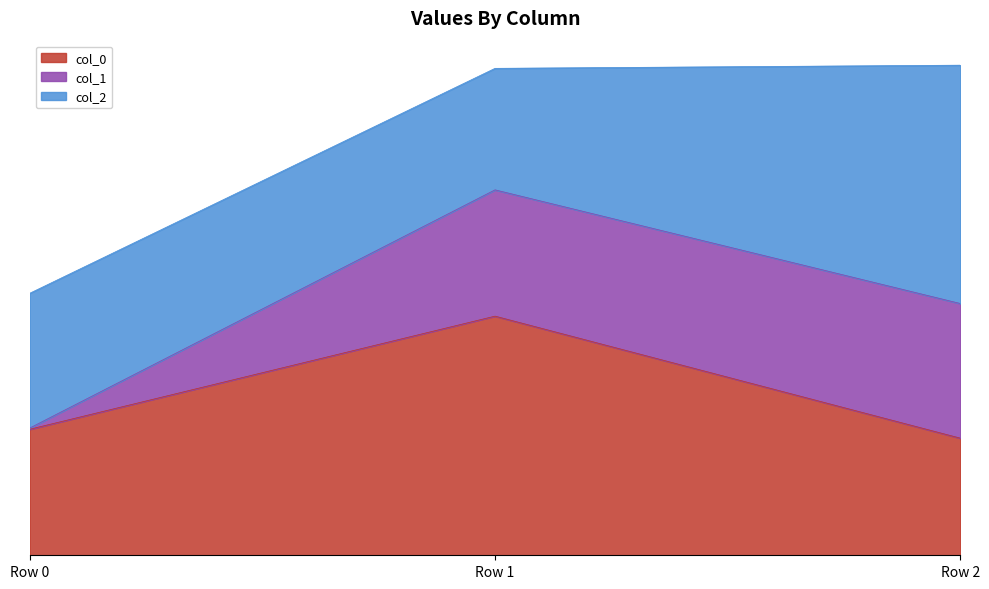

Does the chart display data point markers on the line(s)?

No